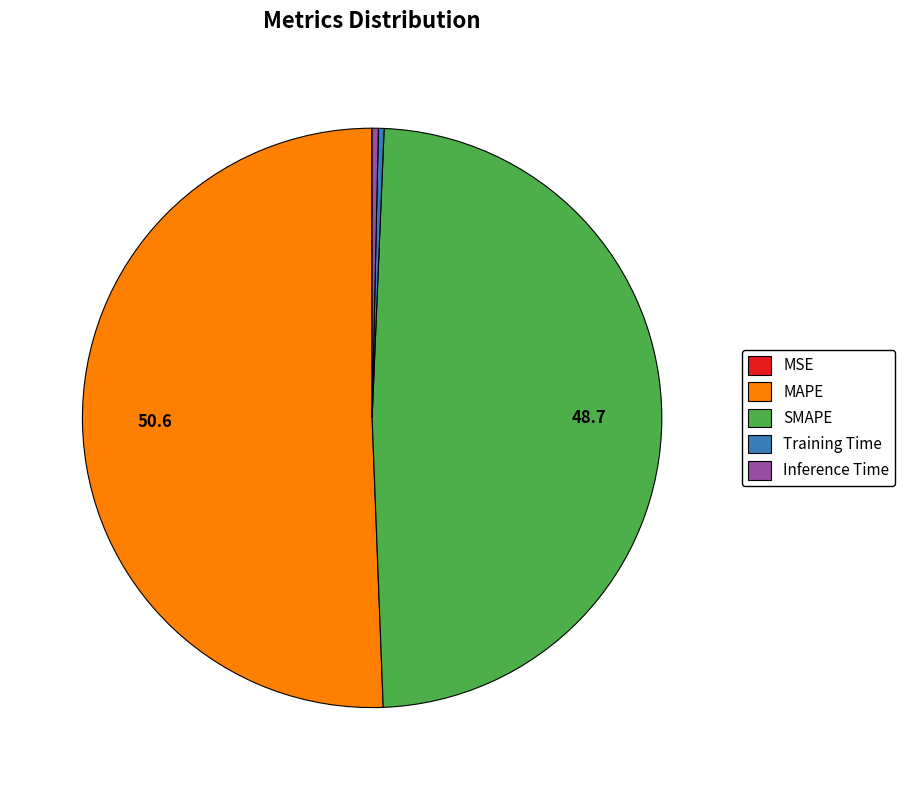

Combined, do Inference Time and Training Time account for over 50%?

No